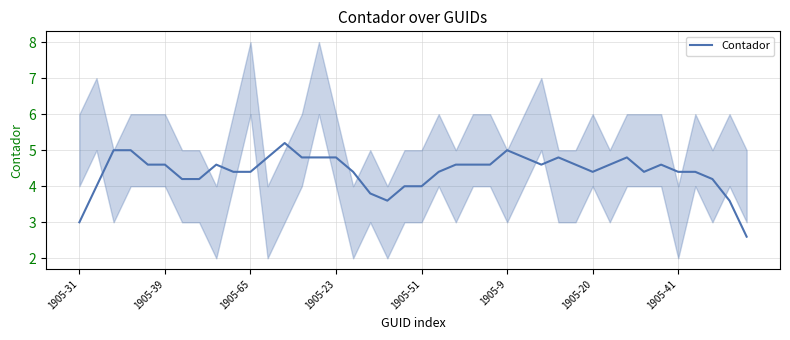

True or false: Contador has a value of 5.0 at 1905-9.

True